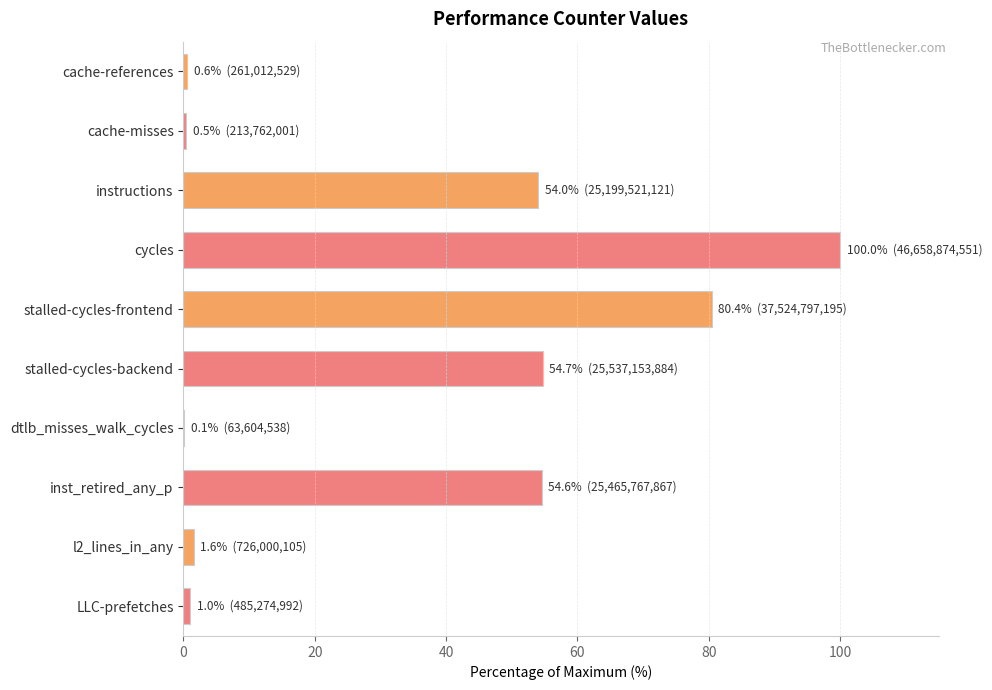

What is the change in value from stalled-cycles-frontend to inst_retired_any_p?

-25.8